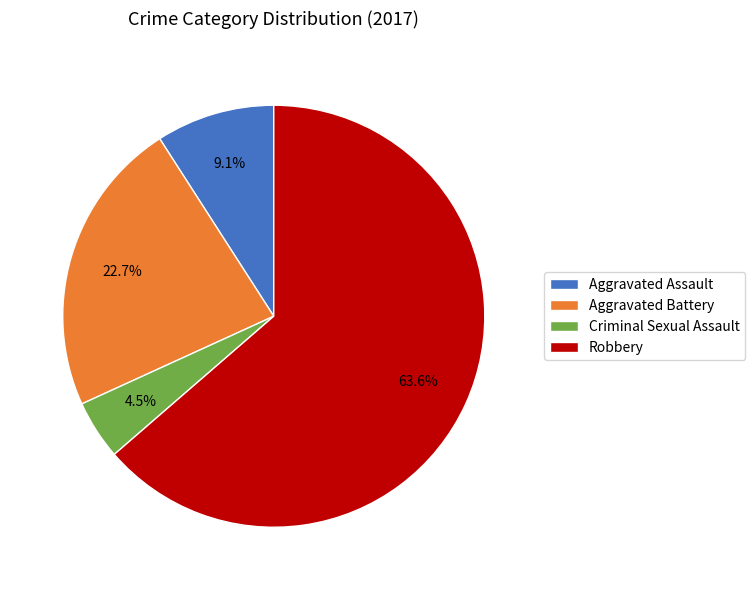

Approximately how many times larger is the value at Robbery compared to Aggravated Battery?

2.8